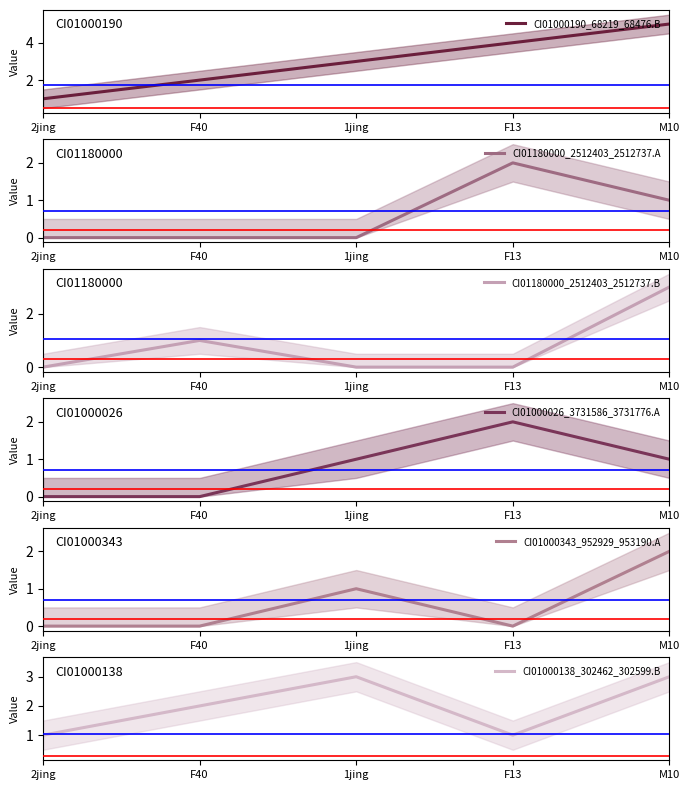

Reading right to left, extract all data points from this chart.

CI01000190_68219_68476.B: M10=5	F13=4	1jing=3	F40=2	2jing=1
CI01180000_2512403_2512737.A: M10=1	F13=2	1jing=0	F40=0	2jing=0
CI01180000_2512403_2512737.B: M10=3	F13=0	1jing=0	F40=1	2jing=0
CI01000026_3731586_3731776.A: M10=1	F13=2	1jing=1	F40=0	2jing=0
CI01000343_952929_953190.A: M10=2	F13=0	1jing=1	F40=0	2jing=0
CI01000138_302462_302599.B: M10=3	F13=1	1jing=3	F40=2	2jing=1